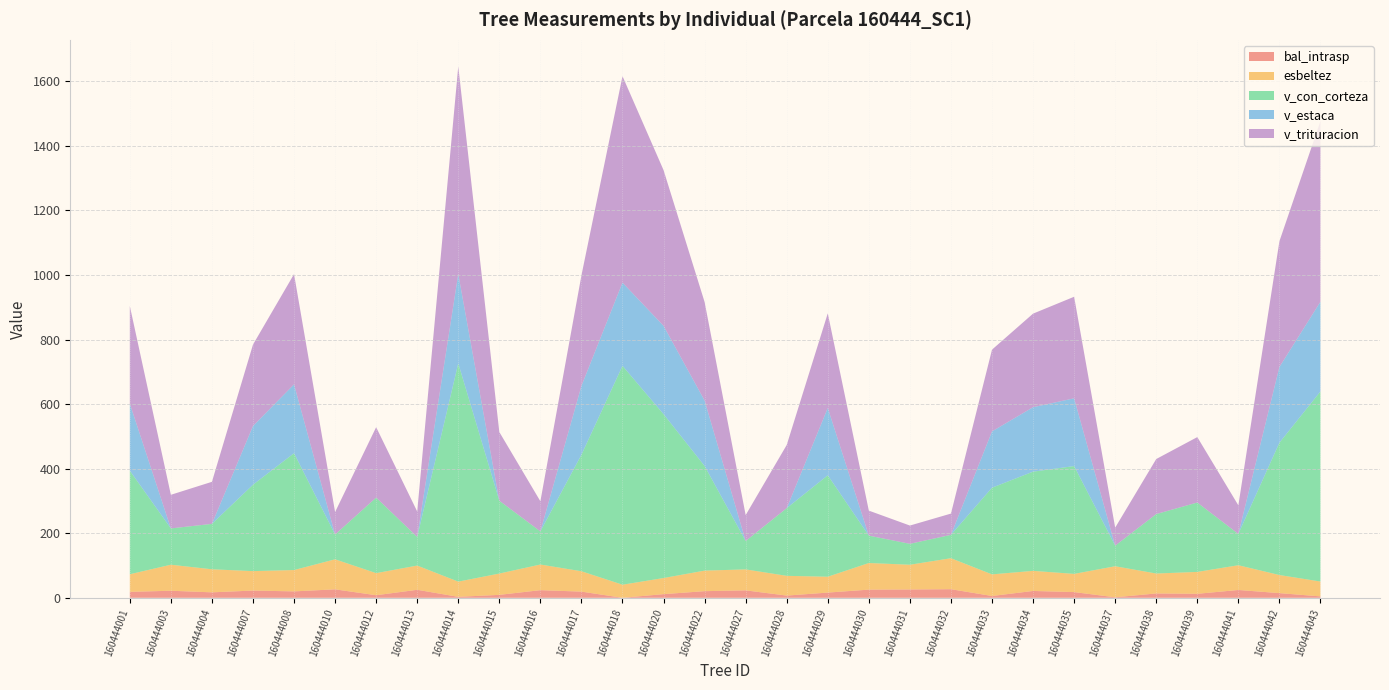

Reading left to right, list all the values displayed in this chart.

bal_intrasp: 160444001=18.4	160444003=21.8	160444004=16.9	160444007=22.4	160444008=19.8	160444010=26.2	160444012=8.0	160444013=24.8	160444014=3.0	160444015=9.1	160444016=23.6	160444017=19.1	160444018=0.0	160444020=11.3	160444022=20.5	160444027=23.0	160444028=6.8	160444029=16.1	160444030=25.3	160444031=25.8	160444032=26.6	160444033=5.6	160444034=21.2	160444035=17.6	160444037=1.5	160444038=13.4	160444039=12.4	160444041=24.2	160444042=14.5	160444043=4.3
esbeltez: 160444001=54.6	160444003=80.7	160444004=71.4	160444007=60.2	160444008=66.1	160444010=93.0	160444012=68.4	160444013=75.1	160444014=47.1	160444015=66.0	160444016=79.5	160444017=63.1	160444018=40.5	160444020=49.9	160444022=63.7	160444027=64.9	160444028=61.2	160444029=49.1	160444030=82.4	160444031=76.6	160444032=96.0	160444033=67.0	160444034=62.2	160444035=56.4	160444037=96.2	160444038=61.7	160444039=67.8	160444041=76.7	160444042=56.1	160444043=46.1
v_con_corteza: 160444001=320.8	160444003=112.5	160444004=140.7	160444007=267.6	160444008=362.0	160444010=76.8	160444012=234.1	160444013=88.7	160444014=676.1	160444015=225.7	160444016=102.7	160444017=361.0	160444018=678.1	160444020=507.7	160444022=324.2	160444027=88.0	160444028=209.8	160444029=314.2	160444030=84.9	160444031=64.8	160444032=72.5	160444033=268.5	160444034=307.4	160444035=334.0	160444037=63.8	160444038=184.2	160444039=215.0	160444041=97.0	160444042=409.9	160444043=589.0
v_estaca: 160444001=207.9	160444003=0.0	160444004=0.0	160444007=181.9	160444008=213.4	160444010=0.0	160444012=0.0	160444013=0.0	160444014=277.2	160444015=0.0	160444016=0.0	160444017=213.4	160444018=257.8	160444020=273.6	160444022=202.8	160444027=0.0	160444028=0.0	160444029=208.7	160444030=0.0	160444031=0.0	160444032=0.0	160444033=174.5	160444034=199.7	160444035=210.0	160444037=0.0	160444038=0.0	160444039=0.0	160444041=0.0	160444042=234.7	160444043=278.0
v_trituracion: 160444001=302.4	160444003=104.1	160444004=130.3	160444007=252.3	160444008=341.6	160444010=69.7	160444012=218.1	160444013=78.9	160444014=643.0	160444015=212.8	160444016=93.3	160444017=342.3	160444018=639.6	160444020=482.4	160444022=305.2	160444027=80.3	160444028=195.7	160444029=293.1	160444030=77.5	160444031=56.6	160444032=65.8	160444033=253.3	160444034=289.9	160444035=314.6	160444037=55.8	160444038=170.6	160444039=202.7	160444041=88.6	160444042=389.5	160444043=559.6